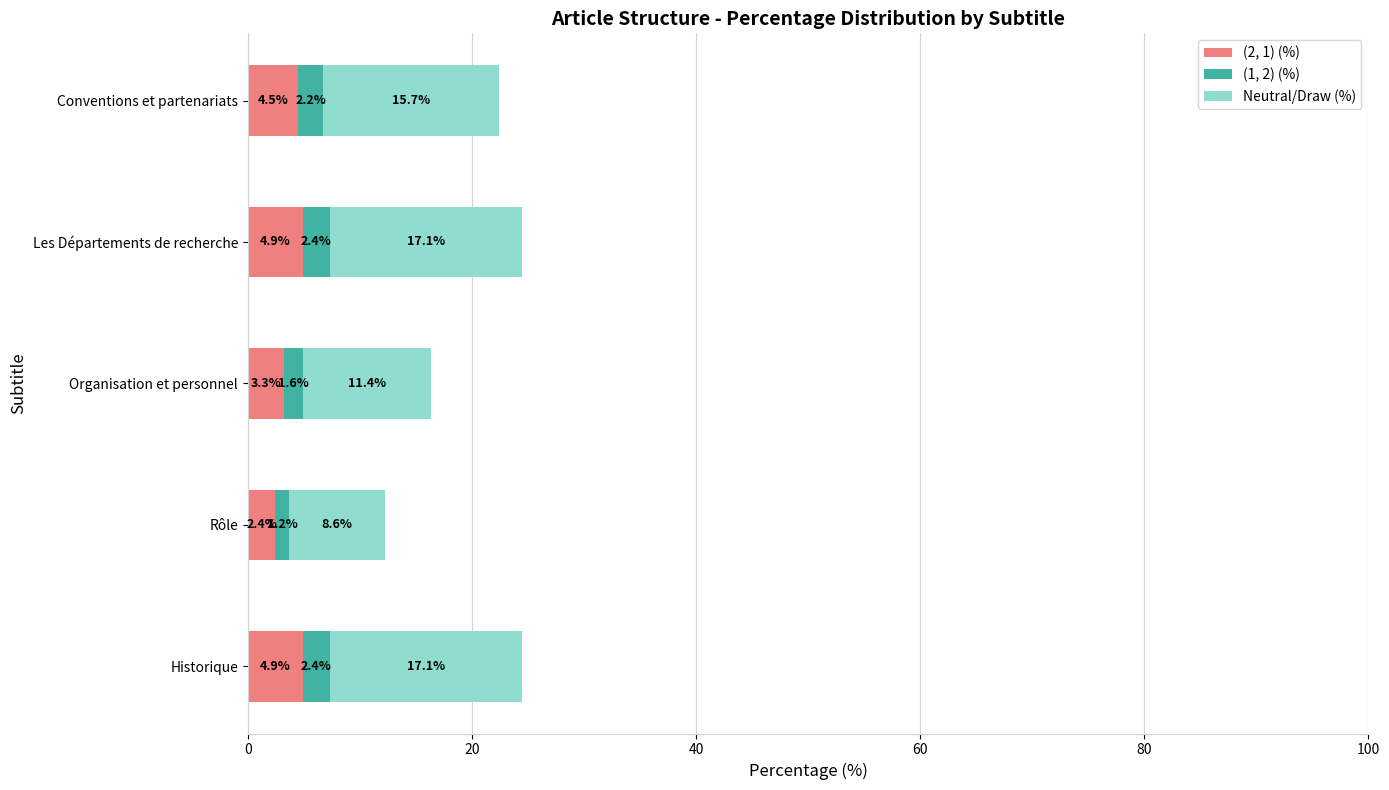

What is the approximate value of (2, 1) (%) at Organisation et personnel?

3.3